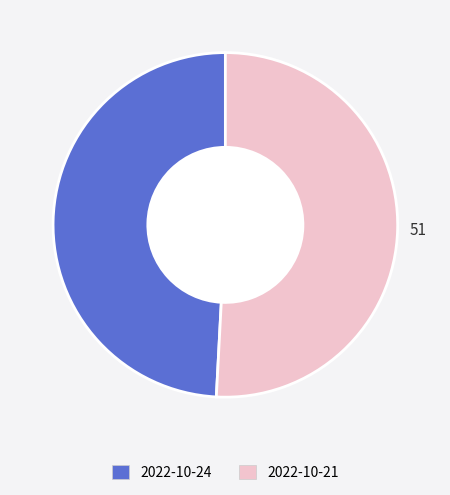

Rank the categories by value from lowest to highest.

2022-10-24, 2022-10-21